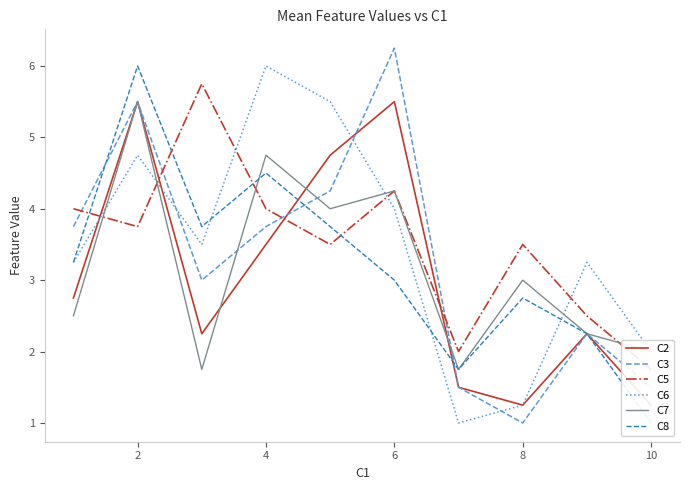

How many series are shown in this chart?

6